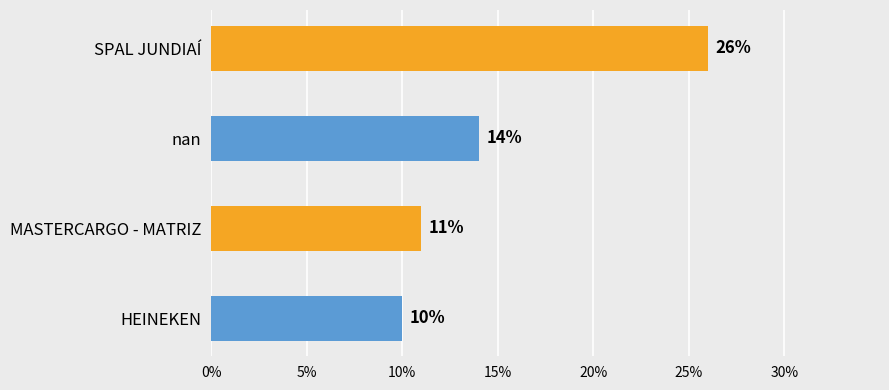

What position from the top is MASTERCARGO - MATRIZ?

3